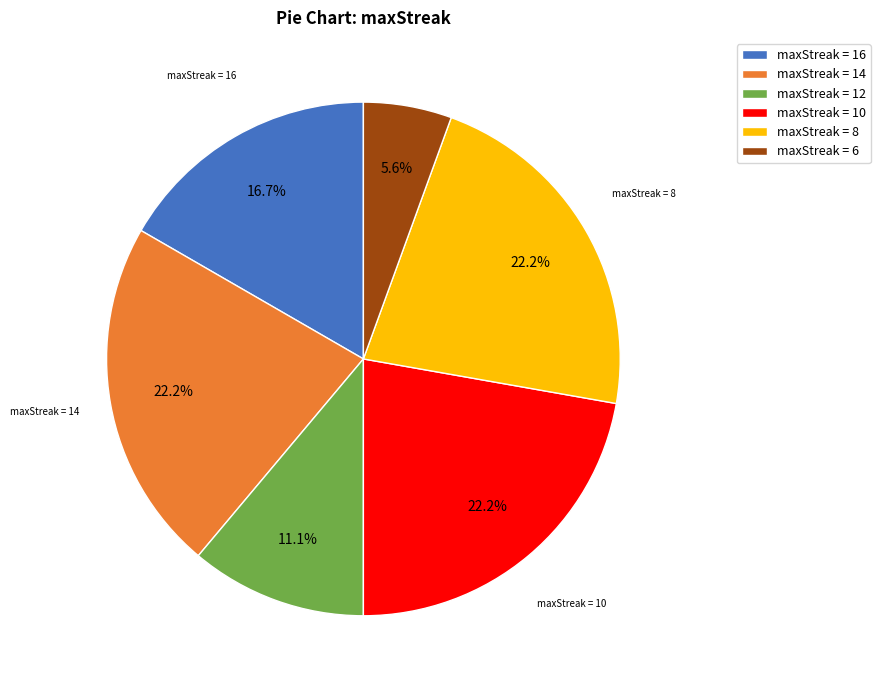

What is the smallest slice in the pie chart?

maxStreak = 6